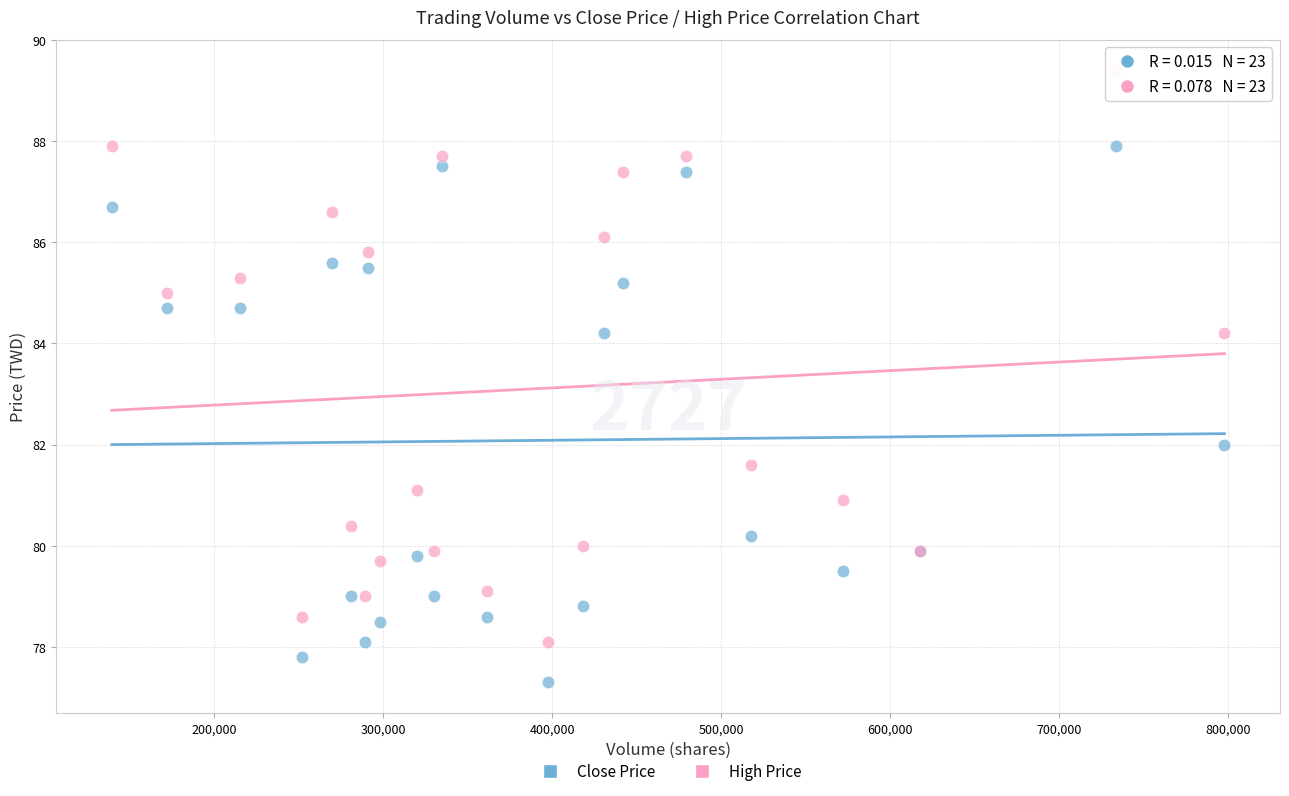

In the High Price series, what Y value is closest to 83?

84.2